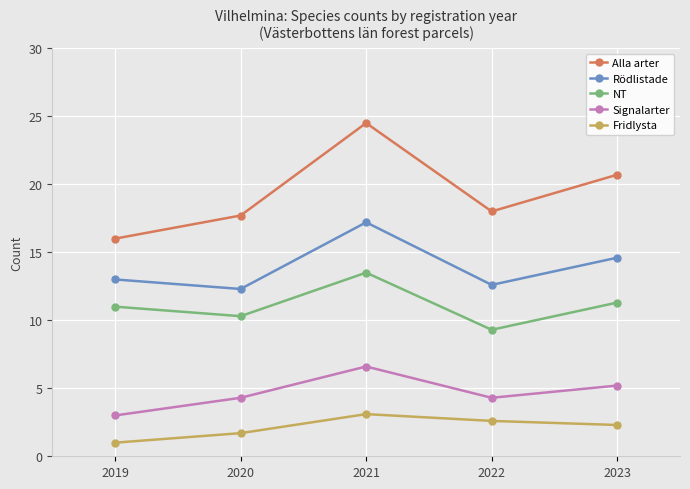

Which series has the widest spread of values?

Alla arter